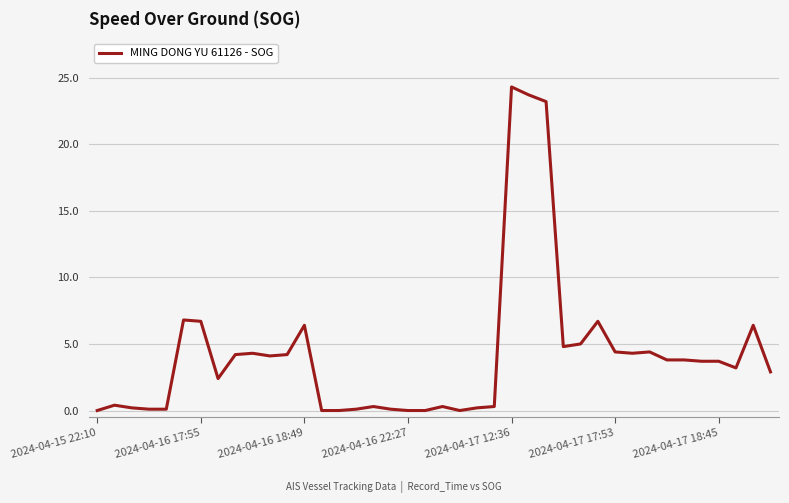

What is the difference between the maximum and minimum values?

24.3